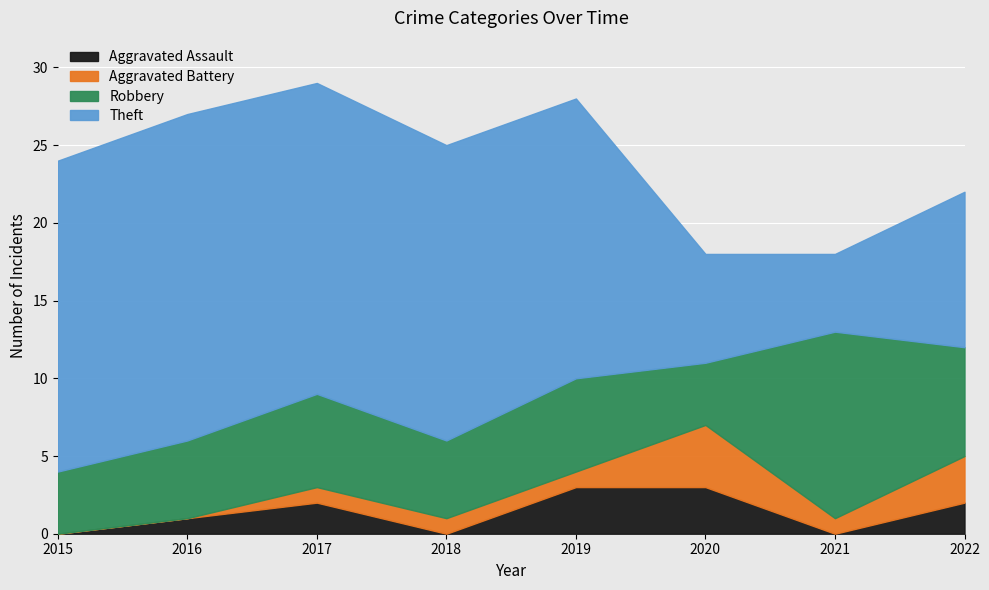

What is the difference between the Aggravated Assault values at 2022 and 2019?

1